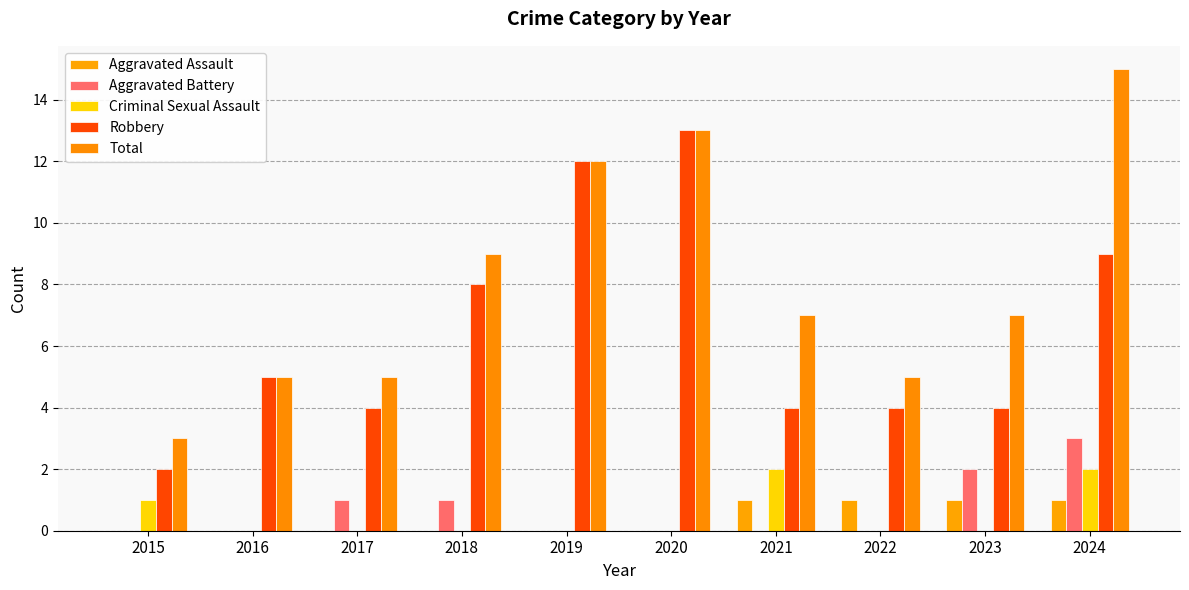

Reading left to right, transcribe all the data shown in this chart.

Aggravated Assault: 0	0	0	0	0	0	1	1	1	1
Aggravated Battery: 0	0	1	1	0	0	0	0	2	3
Criminal Sexual Assault: 1	0	0	0	0	0	2	0	0	2
Robbery: 2	5	4	8	12	13	4	4	4	9
Total: 3	5	5	9	12	13	7	5	7	15